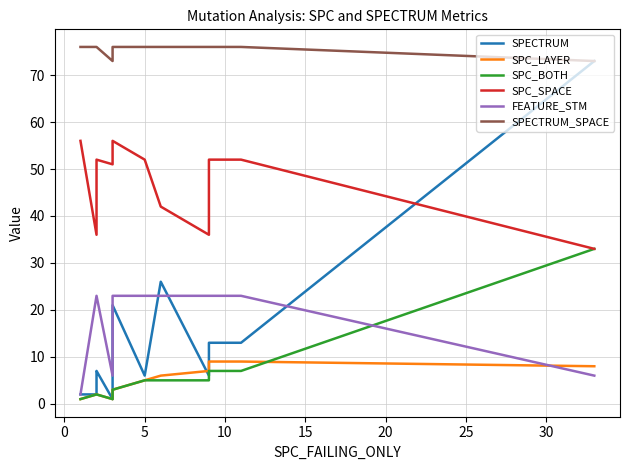

What is the value of the SPECTRUM_SPACE point at the 14th from the left?

76